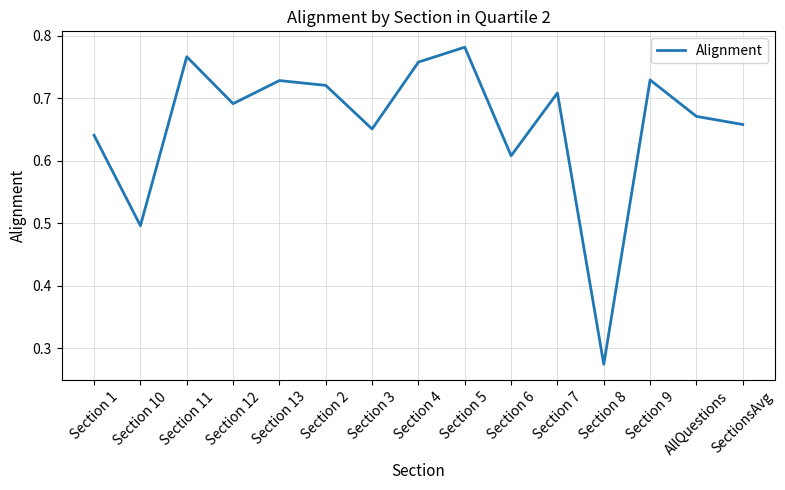

What is the difference between the maximum and minimum values?

0.5